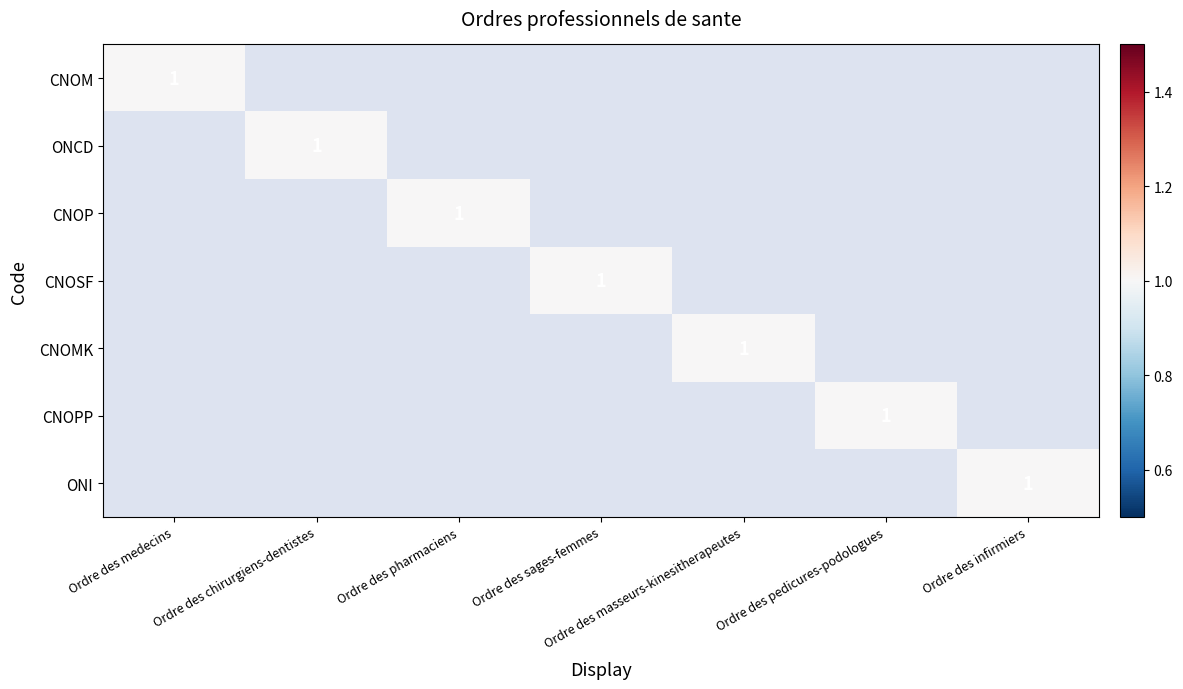

Between Ordre des medecins and Ordre des chirurgiens-dentistes, which is larger?

Ordre des medecins